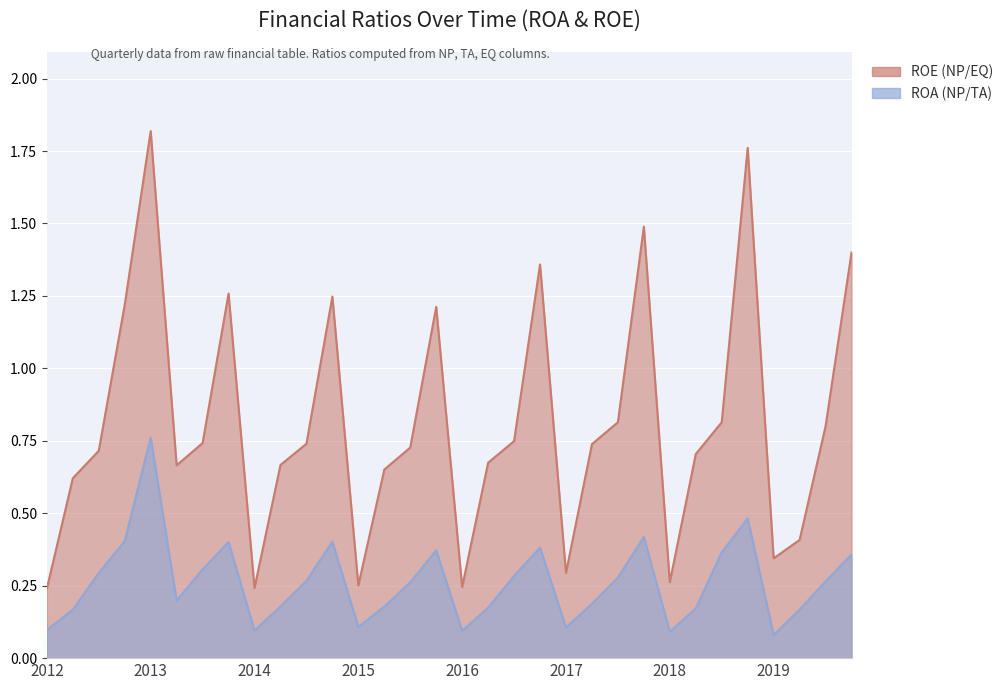

What are all the series names shown in the legend?

ROA (NP/TA), ROE (NP/EQ)